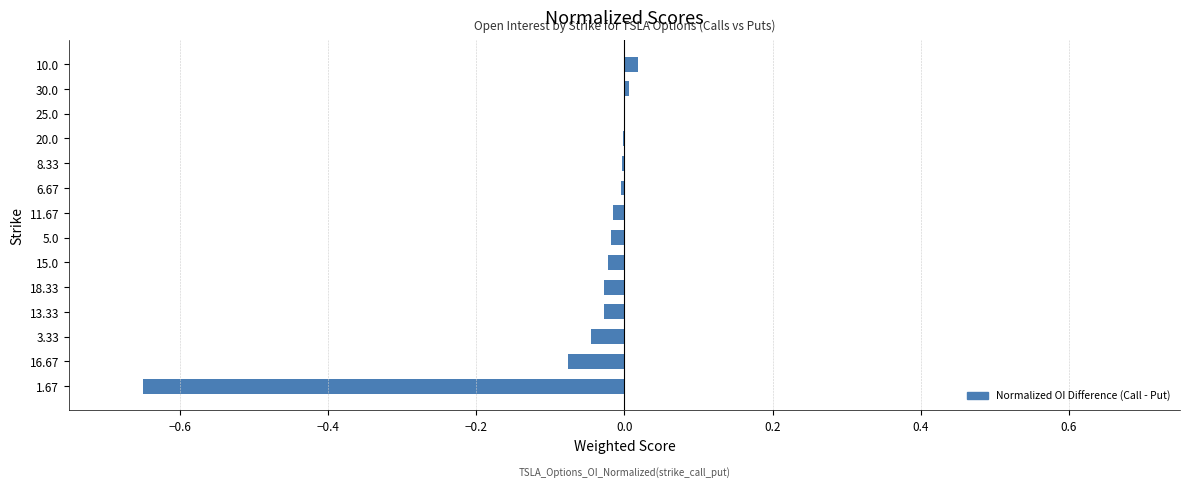

What is the sum of all values?

-0.9